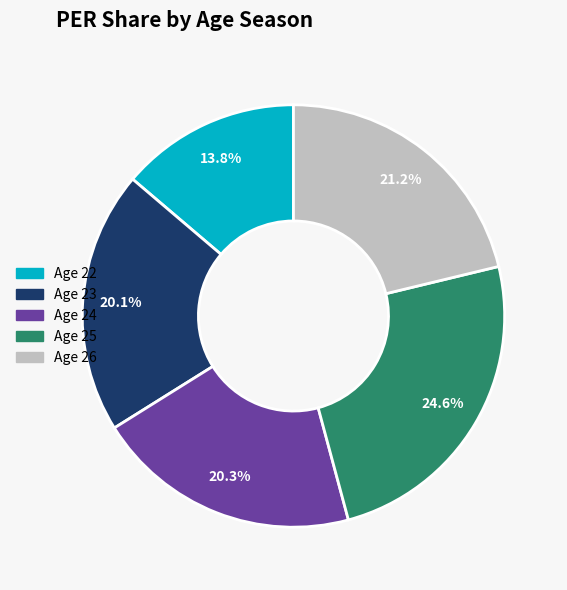

To the nearest percent, what is the difference between the Age 25 and Age 22 slice percentages?

11%